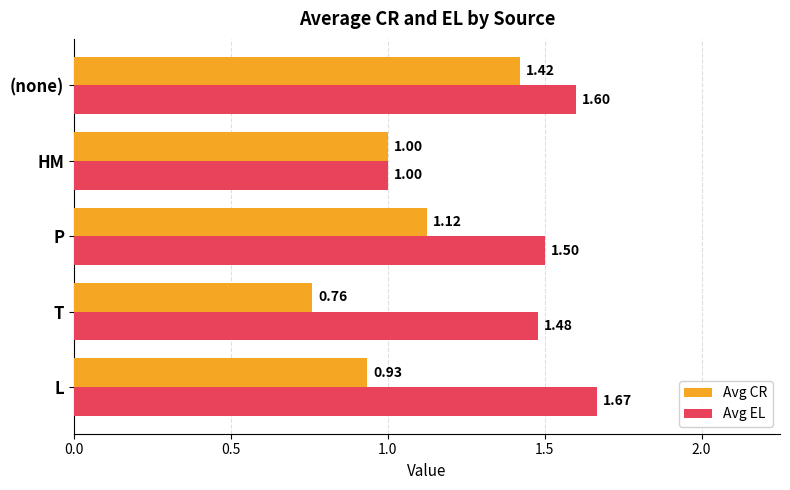

What is the spread (max minus min) of values at L?

0.7